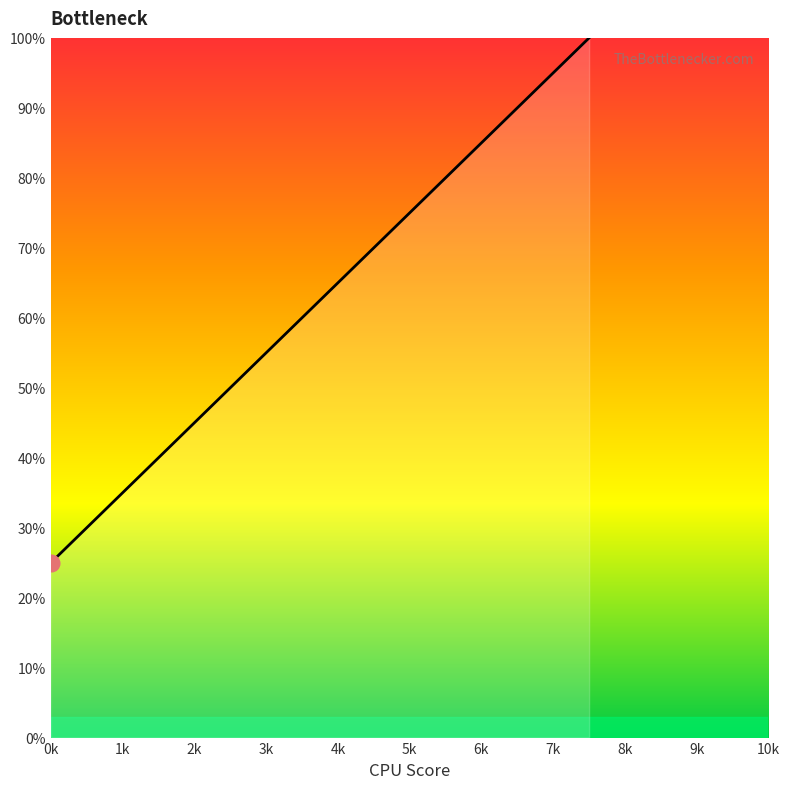

What is the smallest value displayed?

25